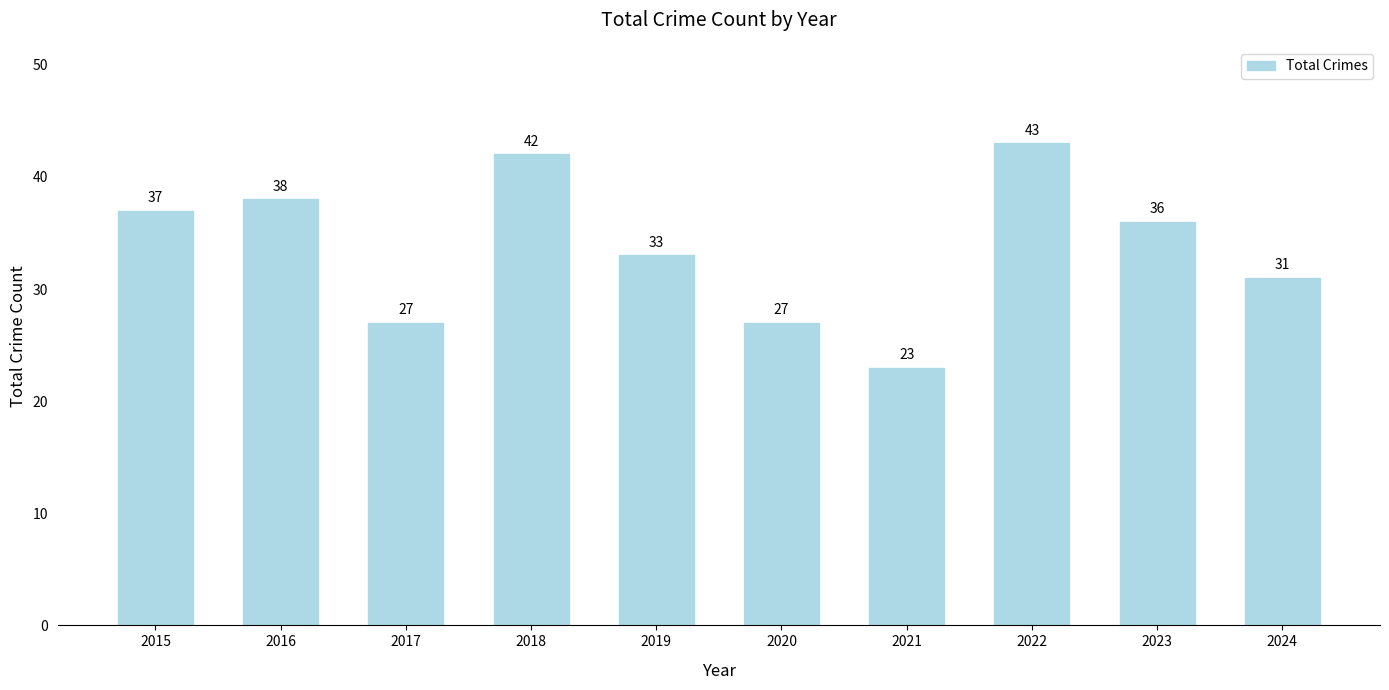

What is the ratio of the value at 2022 to the value at 2018?

1.0